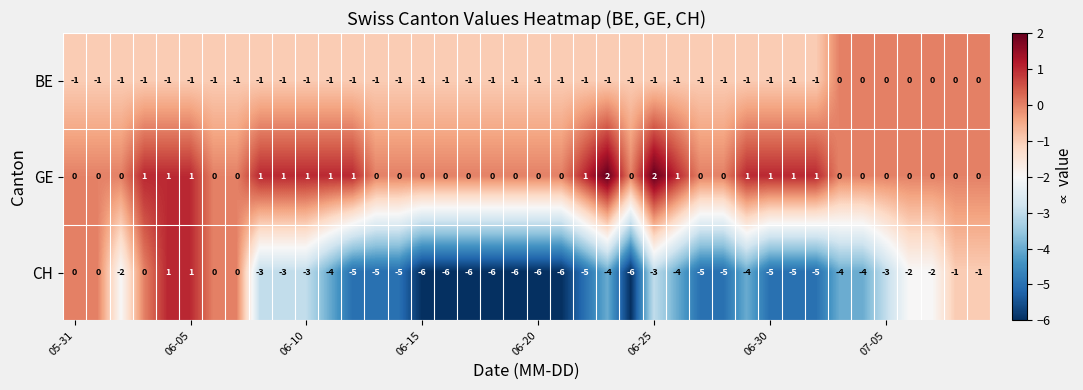

What is the greatest value displayed?

2